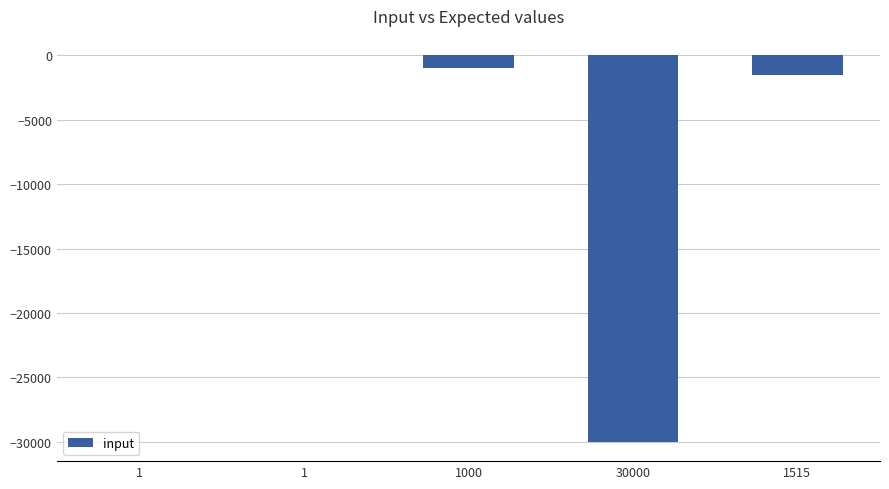

Rank the categories by value from highest to lowest.

1, 1, 1000, 1515, 30000